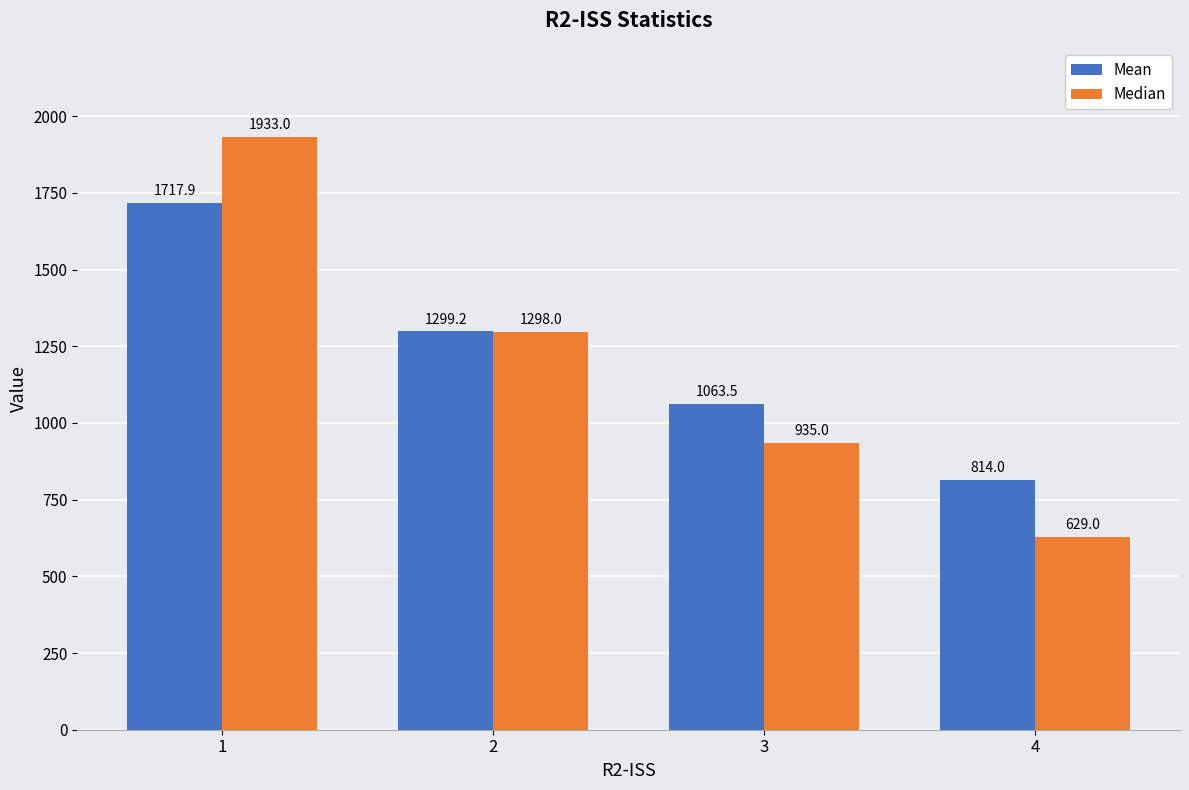

What is the greatest value displayed?

1933.0